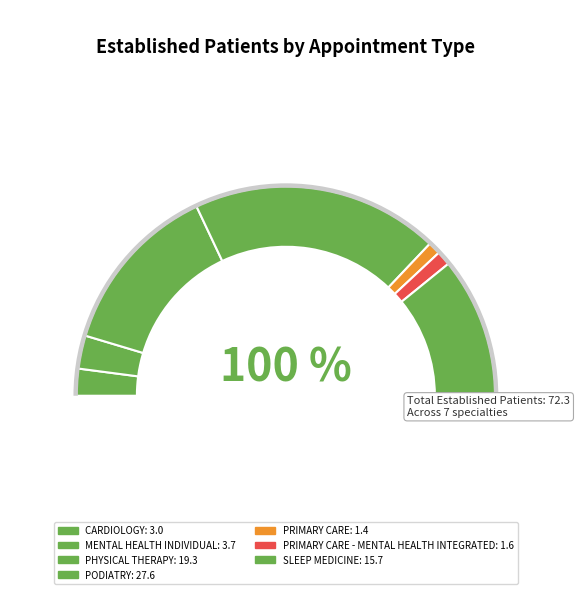

To the nearest percent, what is the combined percentage of PRIMARY CARE - MENTAL HEALTH INTEGRATED and CARDIOLOGY?

6%